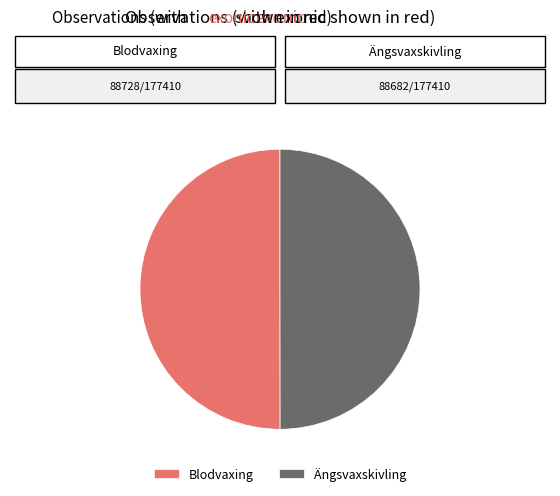

Approximately how many times larger is the value at Blodvaxing compared to Ängsvaxskivling?

1.0